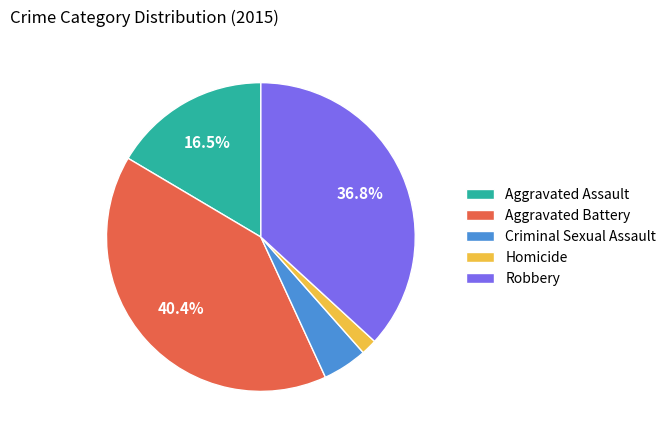

To the nearest percent, what is the average slice percentage?

20%